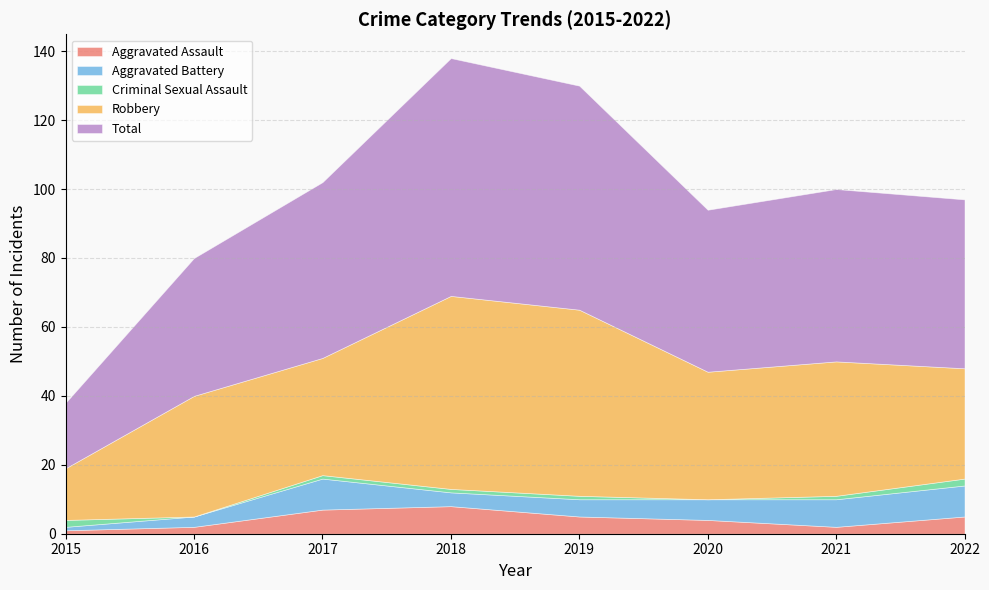

At which category does the chart reach its peak across all series?

2018